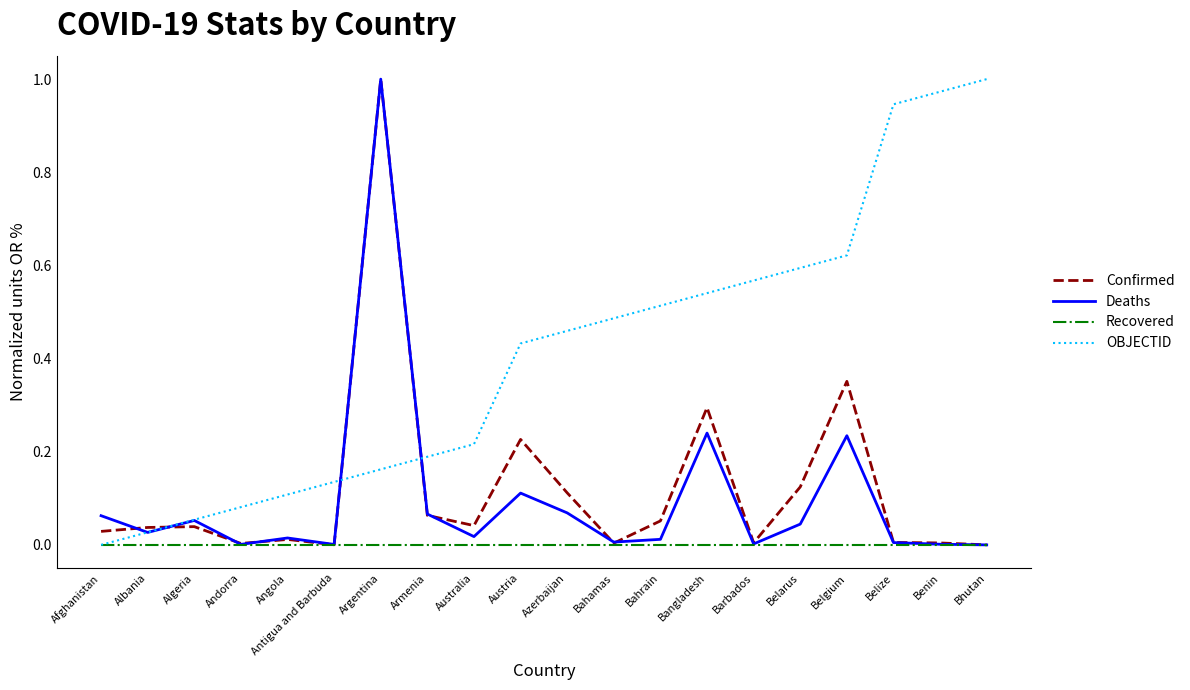

What position from the right is Argentina?

14